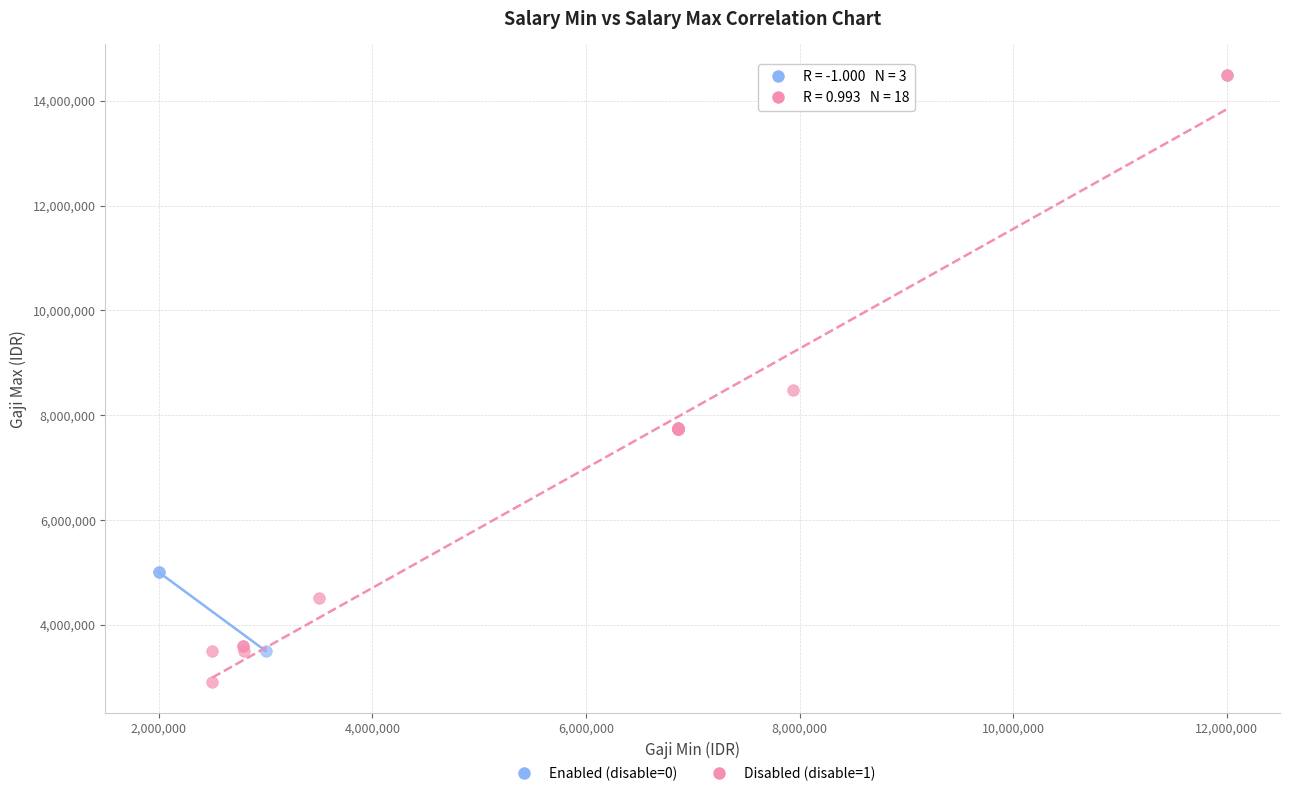

Which series contains the highest Y value?

Disabled (disable=1)